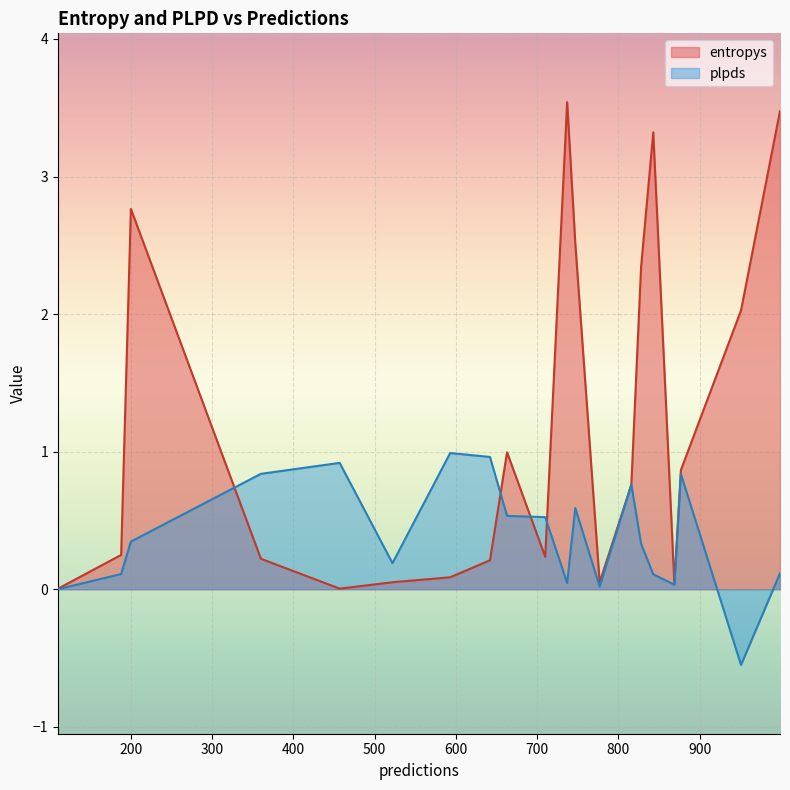

What is the highest value of the plpds series?

1.0